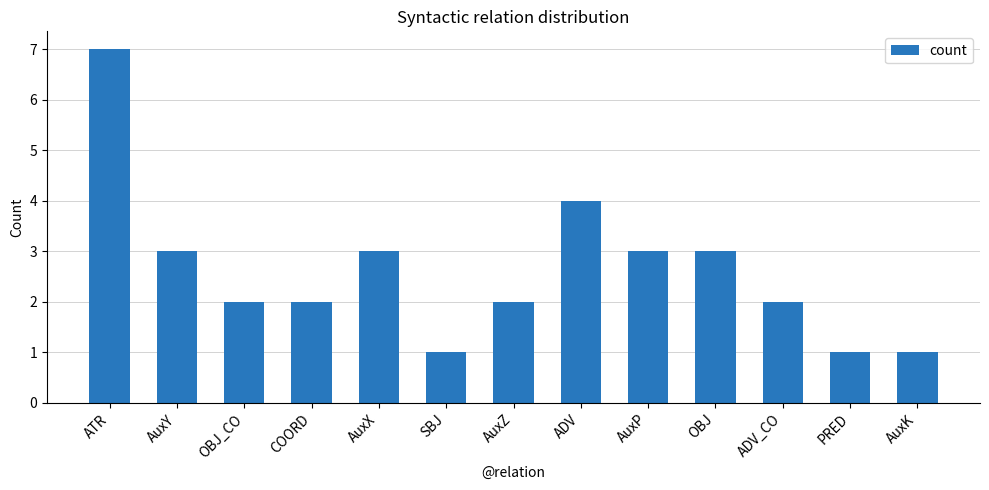

What is the sum of the values at COORD and OBJ?

5